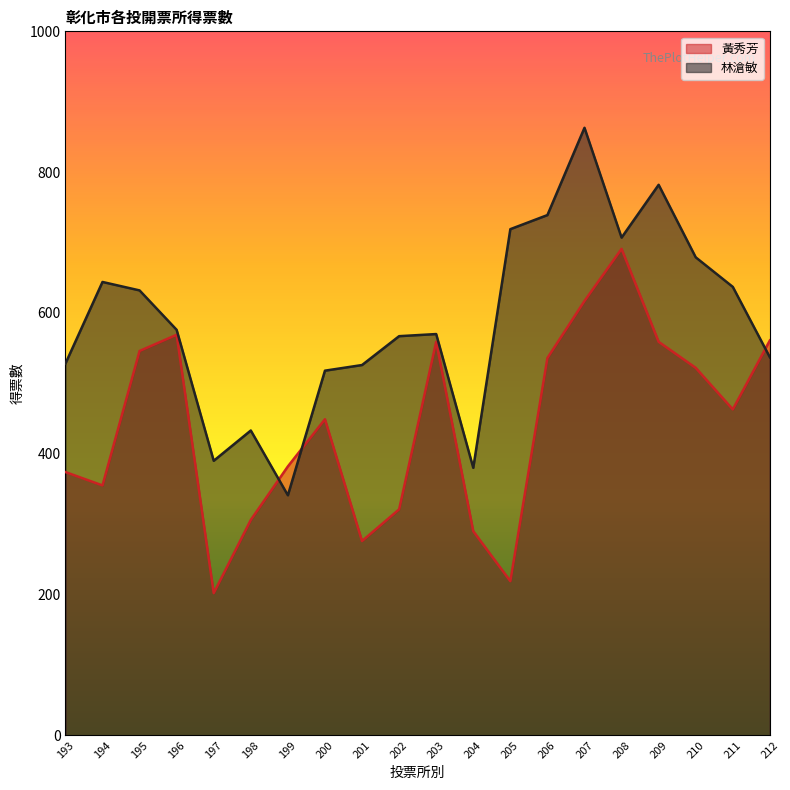

What are all the series names shown in the legend?

黃秀芳, 林滄敏